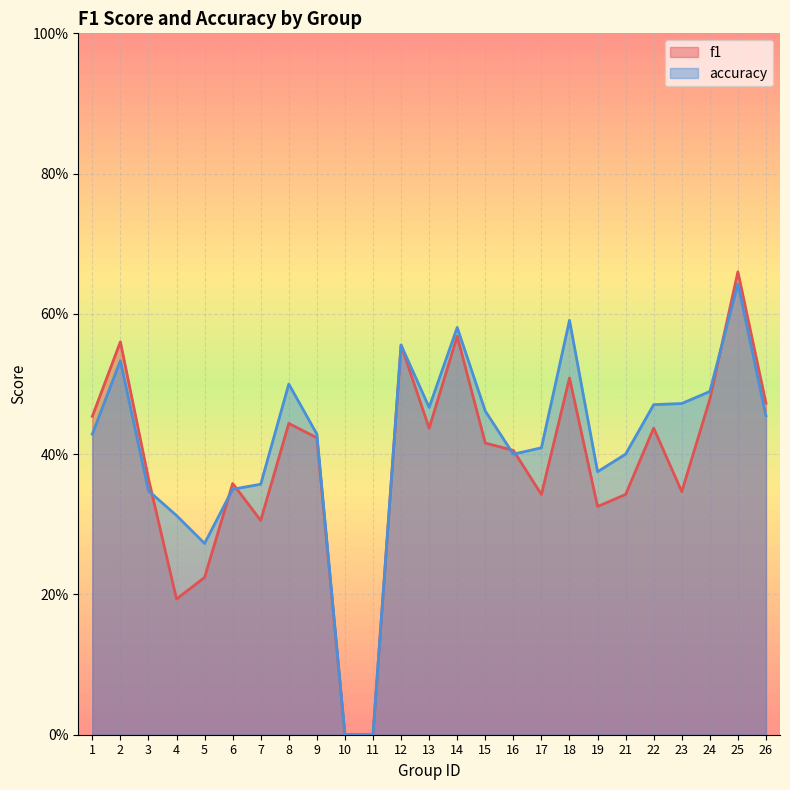

The accuracy series shows 0.0 at 10. True or false?

True